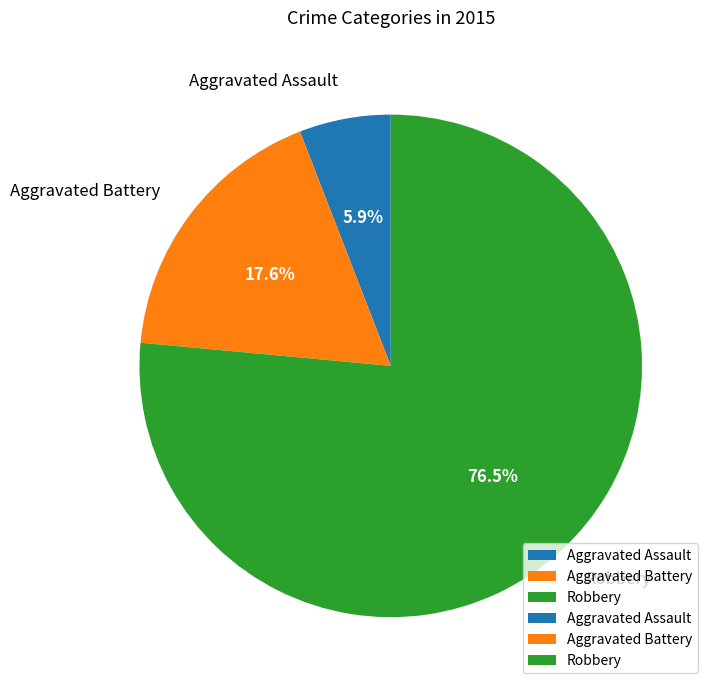

How many segments does this pie chart have?

3